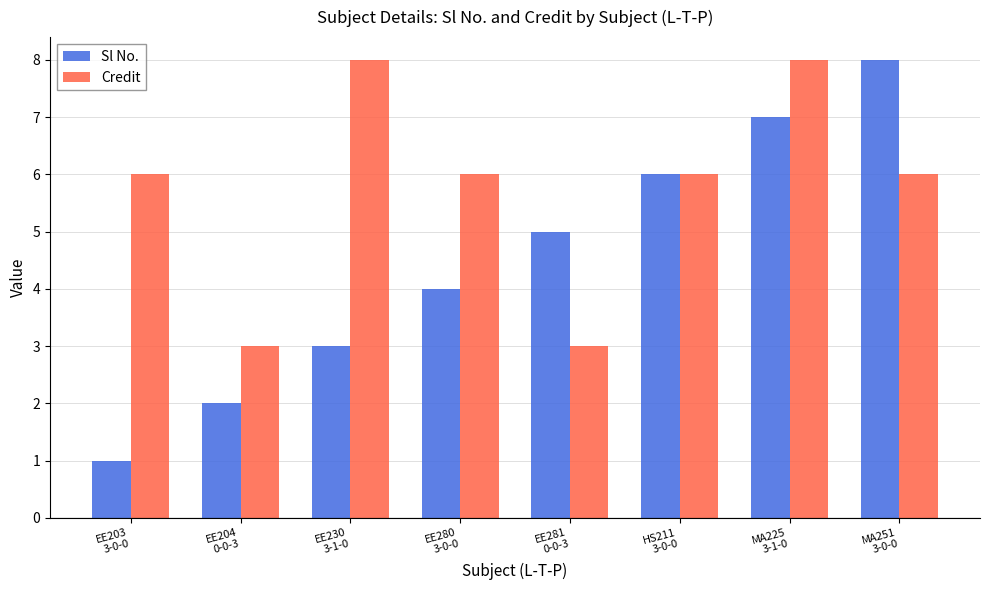

Rank the series by their average value, from highest to lowest.

Credit, Sl No.